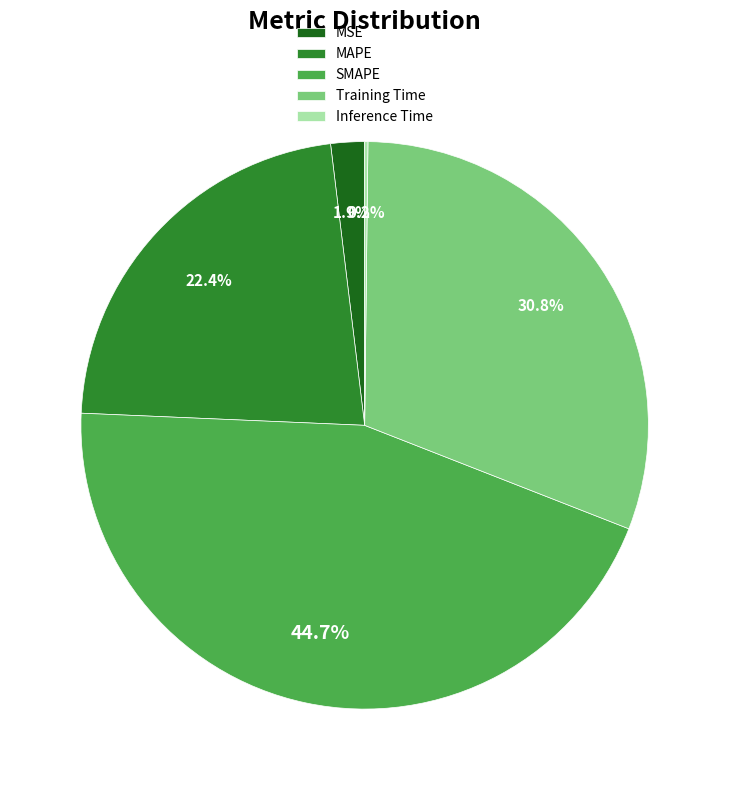

Between Training Time and MSE, which is larger?

Training Time